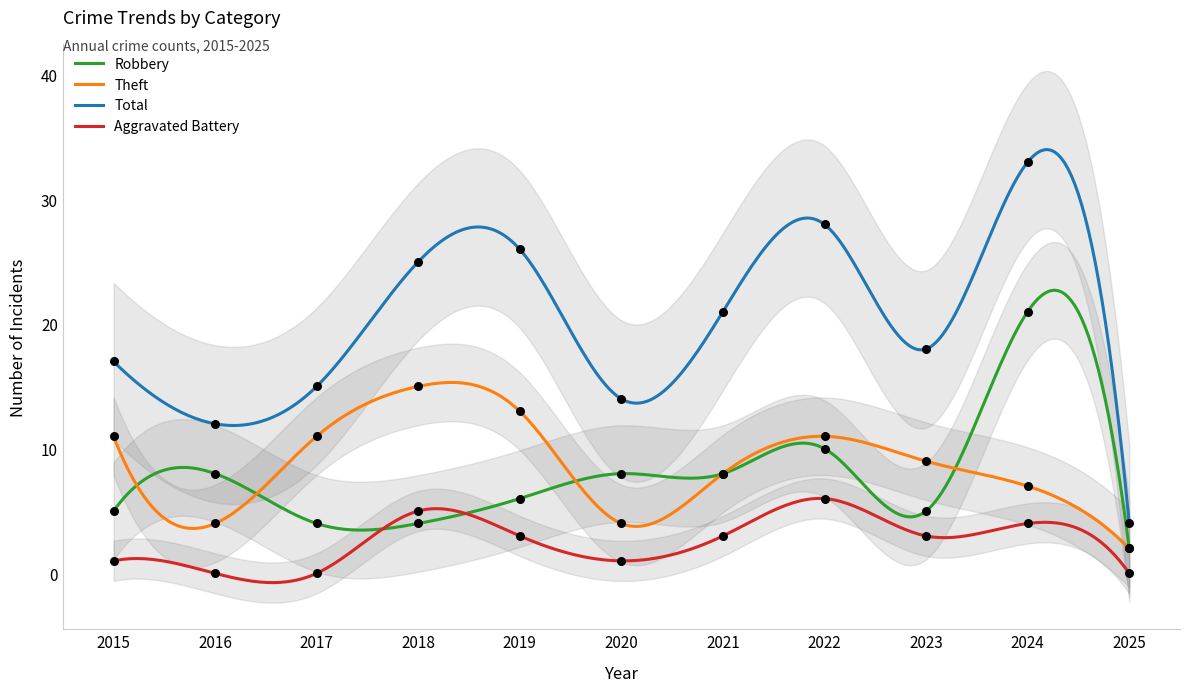

Which series has the widest spread of Y values?

Total